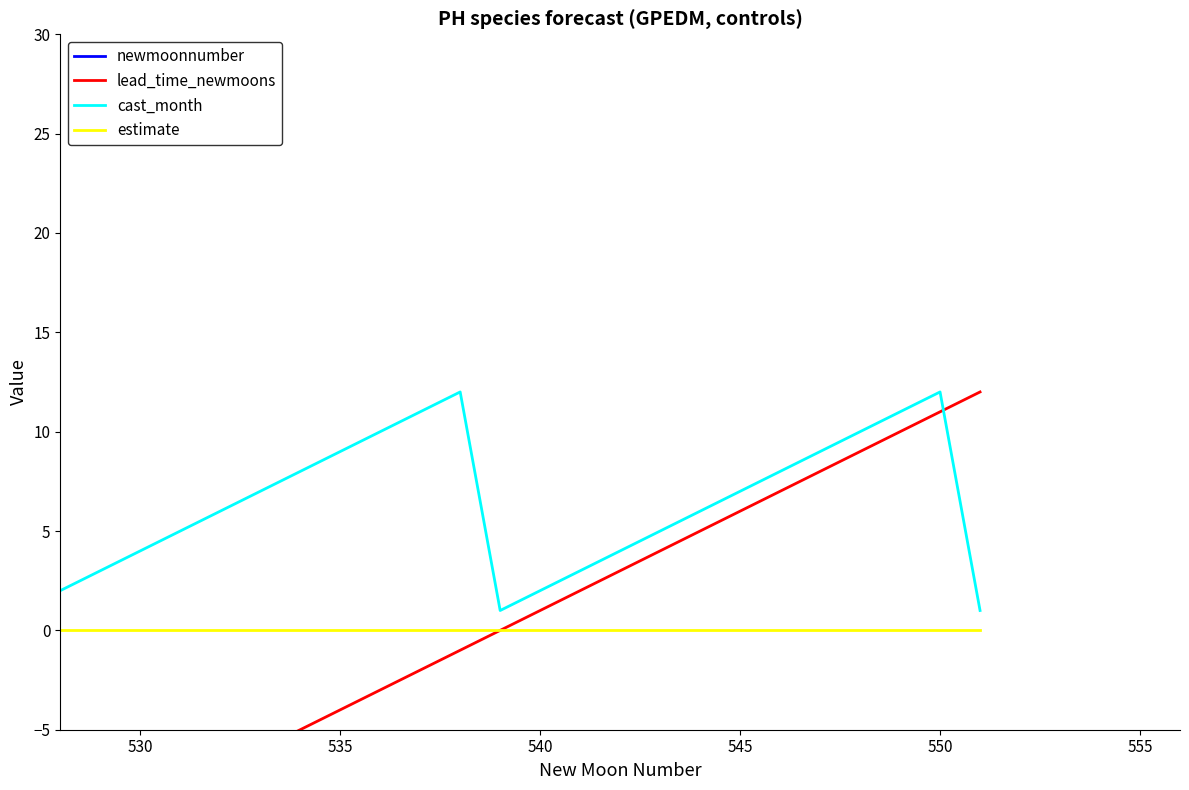

Which series has the widest spread of values?

newmoonnumber